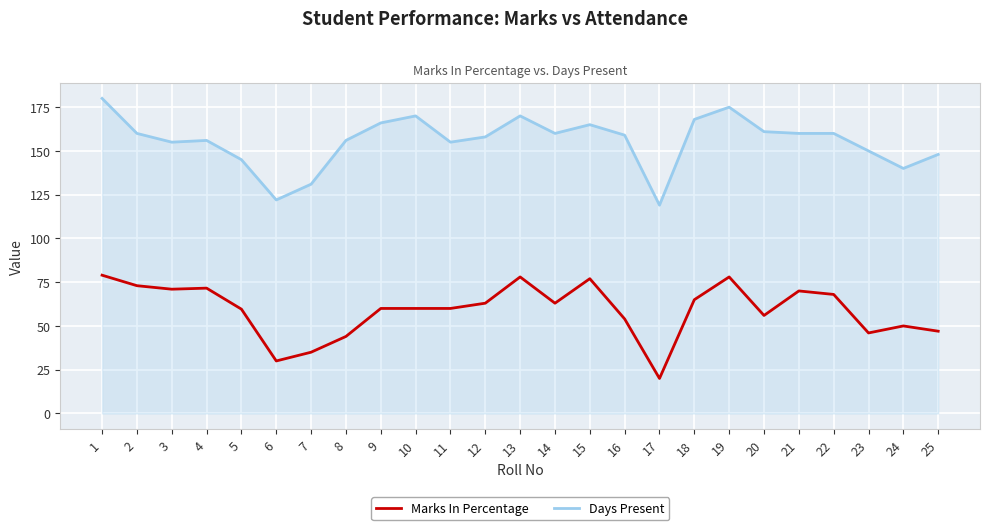

What is the highest value of the Days Present series?

180.0